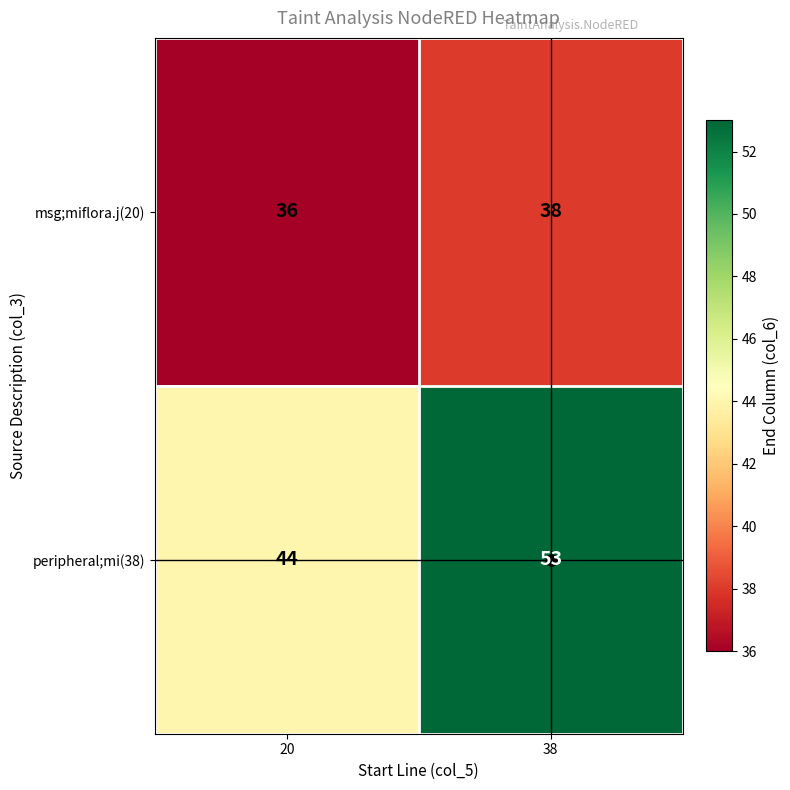

What is the difference between the peripheral;mi(38) values at 20 and 38?

9